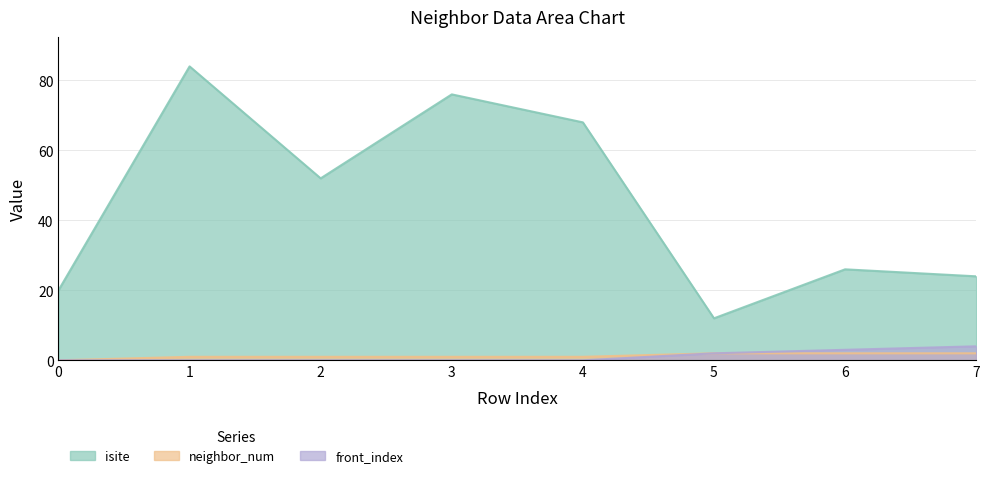

True or false: neighbor_num has more than 1 interior local peaks.

False